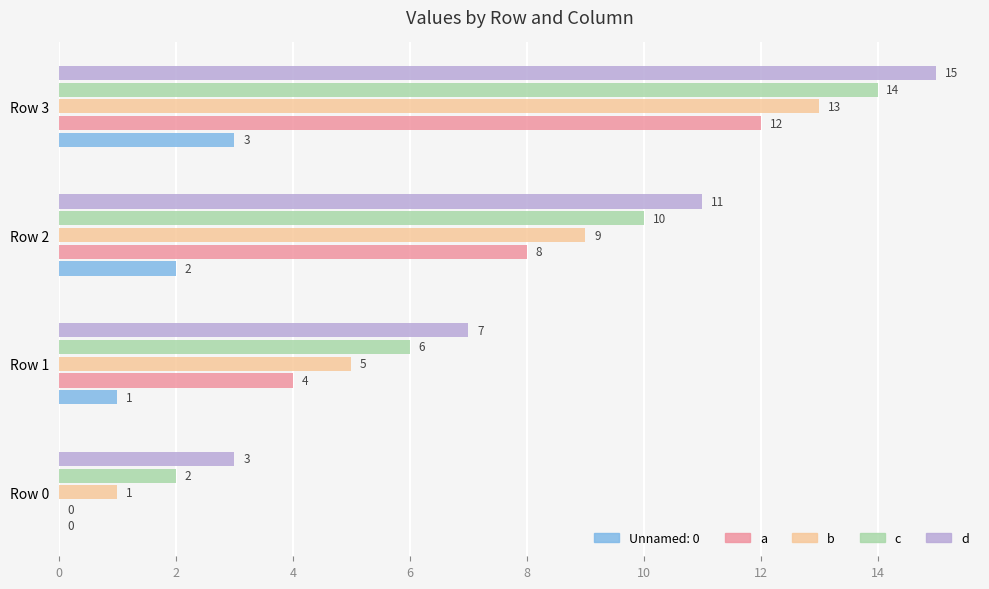

How many values in a are above zero?

3